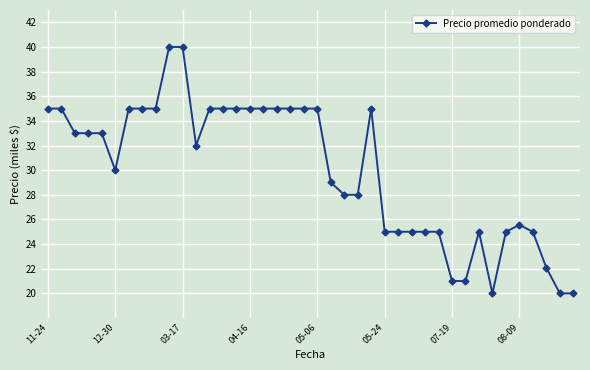

True or false: the data has more than 0 interior local peaks.

True